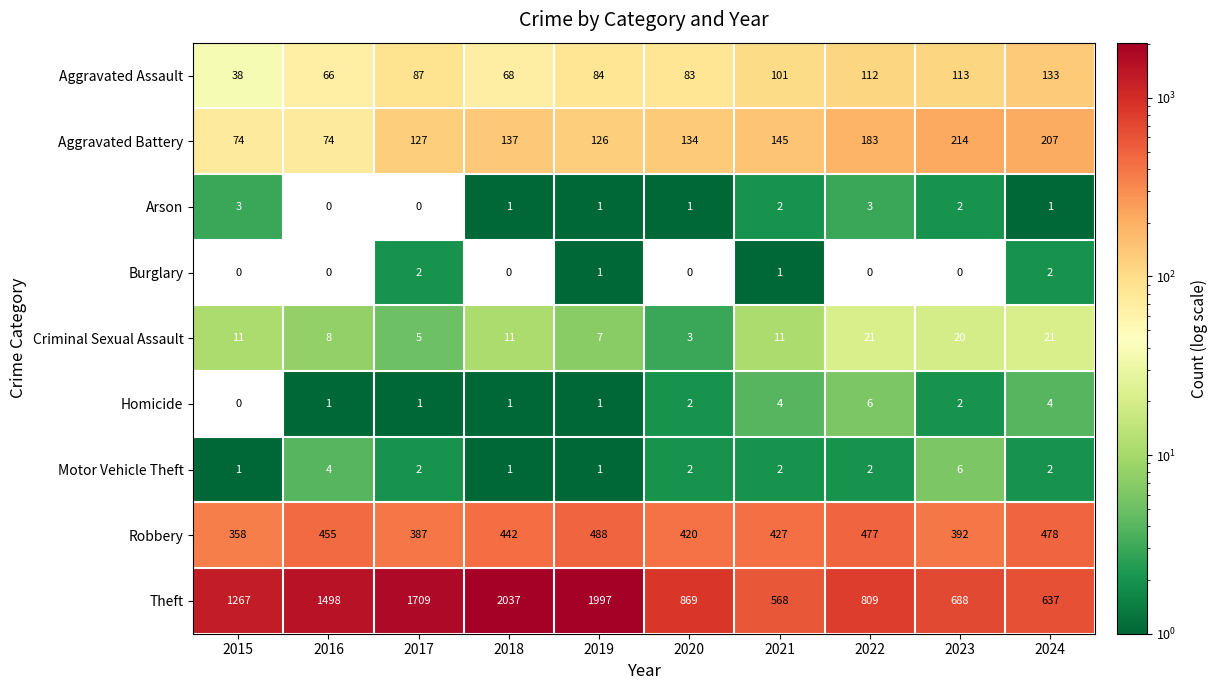

What is the sum of the Aggravated Battery values at 2016 and 2024?

281